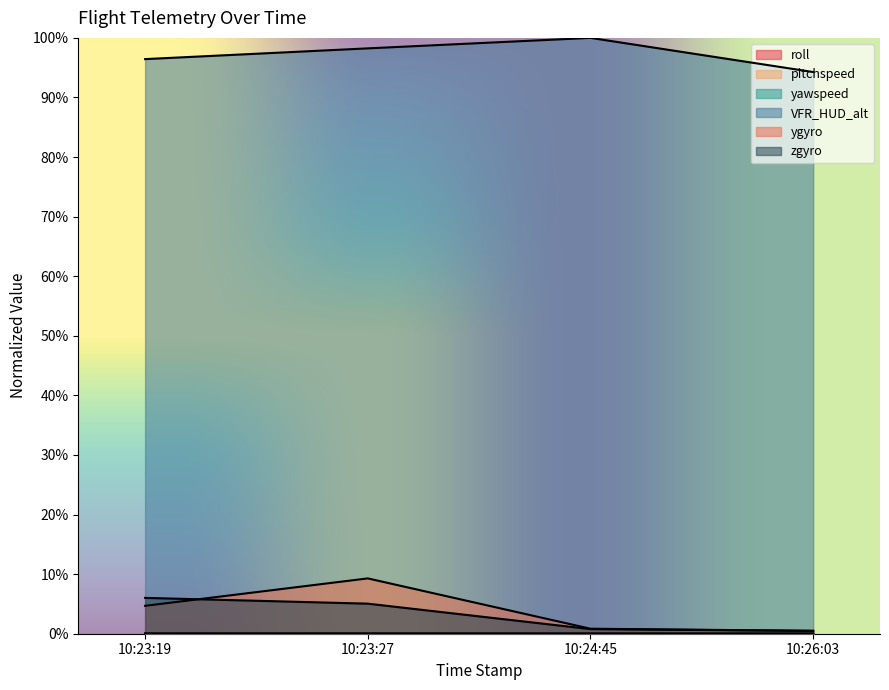

How many lines are shown in the chart?

6